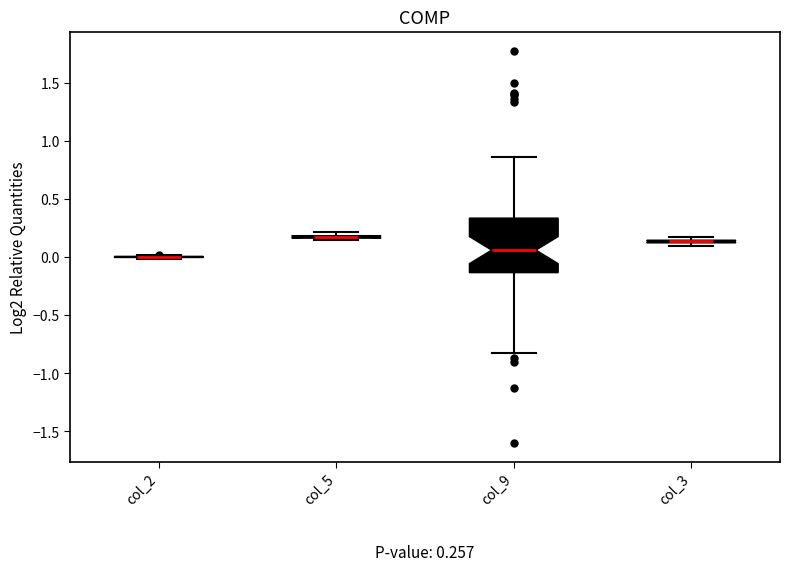

Comparing the boxes themselves (not the whiskers), which one is the tallest?

col_9